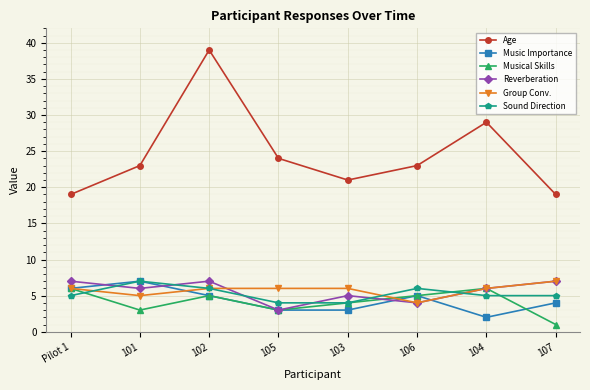

At which category is the sum across all series the highest?

102